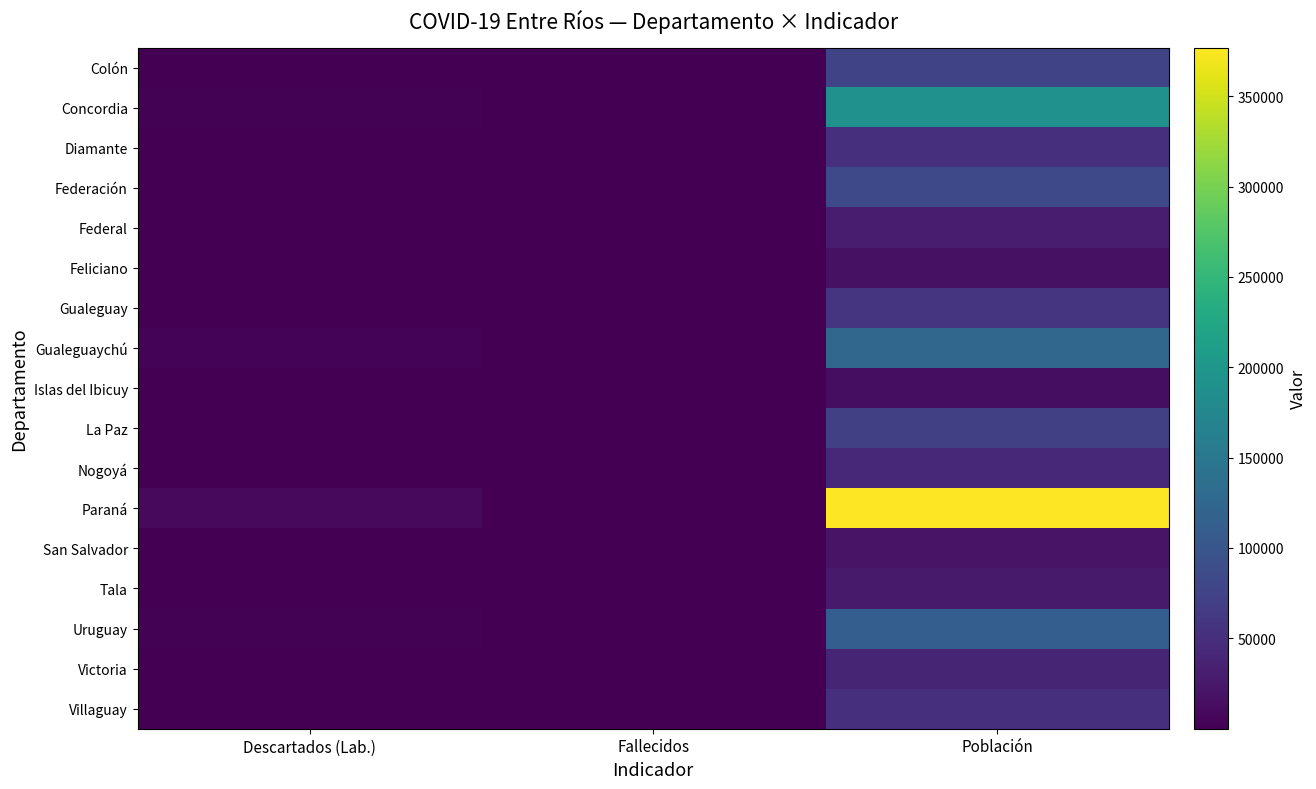

What is the spread (max minus min) of values at Población?

363492